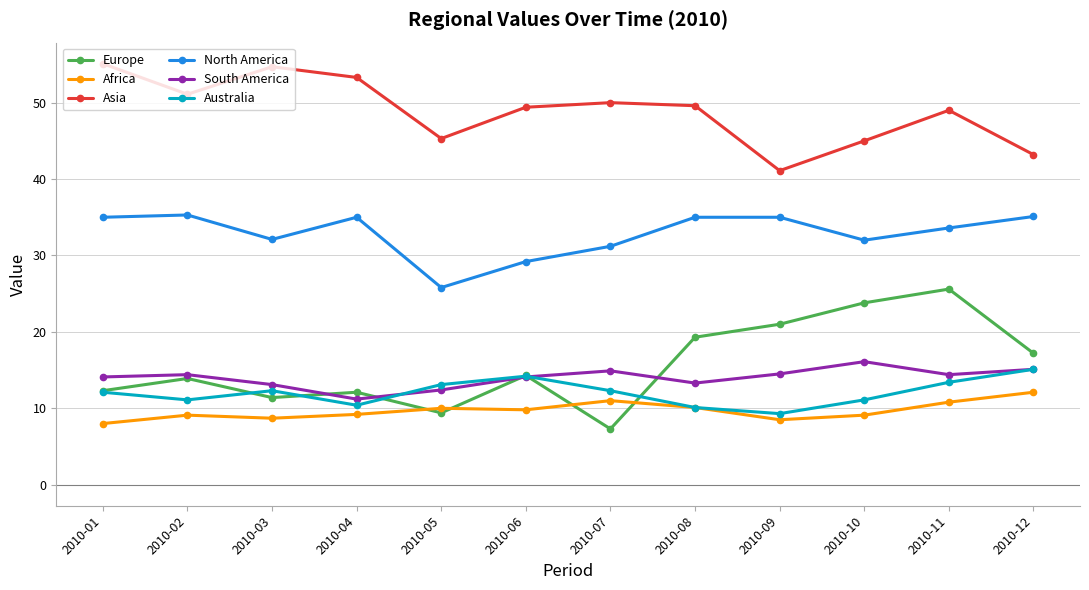

What is the value of the Australia point at the 2nd from the left?

11.1